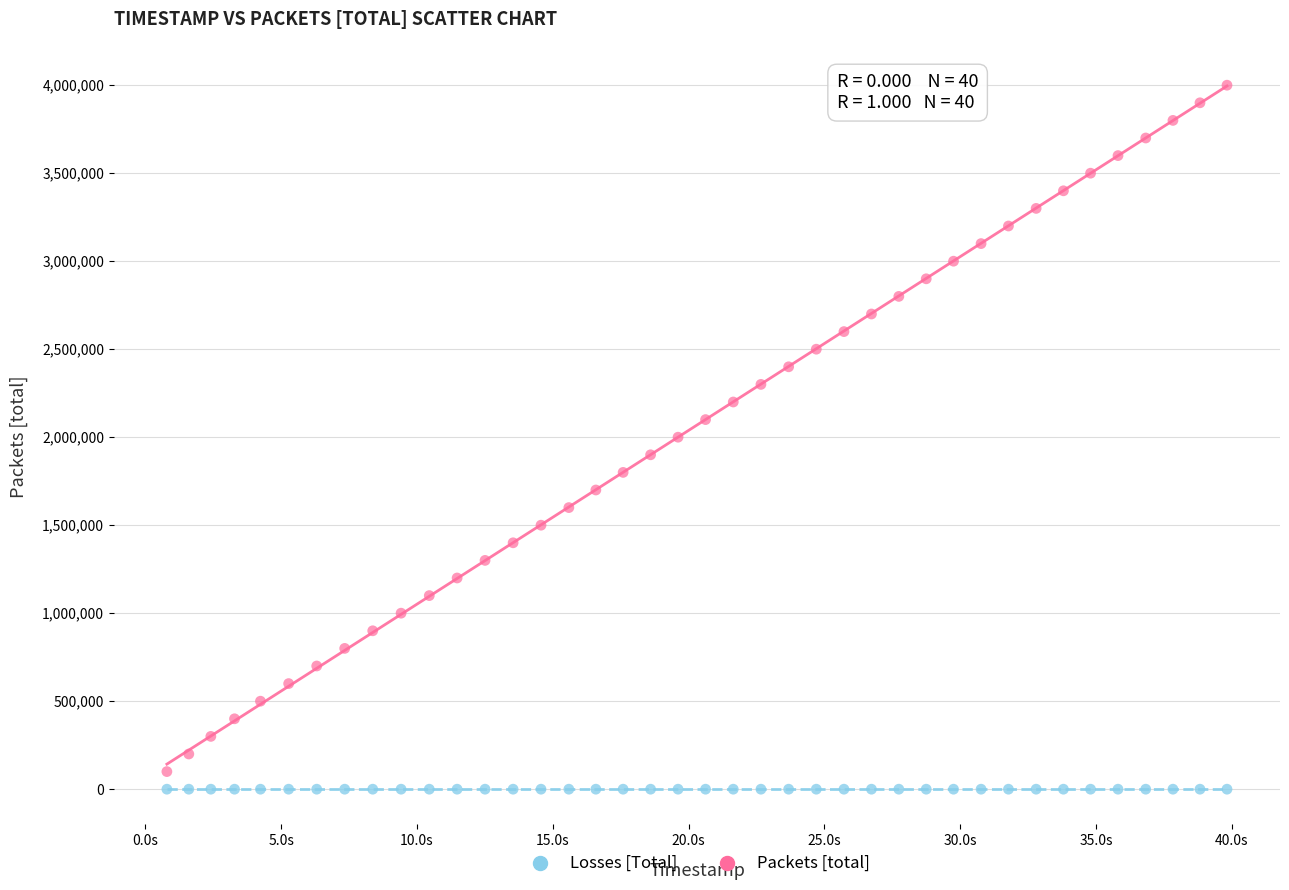

Which series reaches the maximum Y coordinate?

Packets [total]